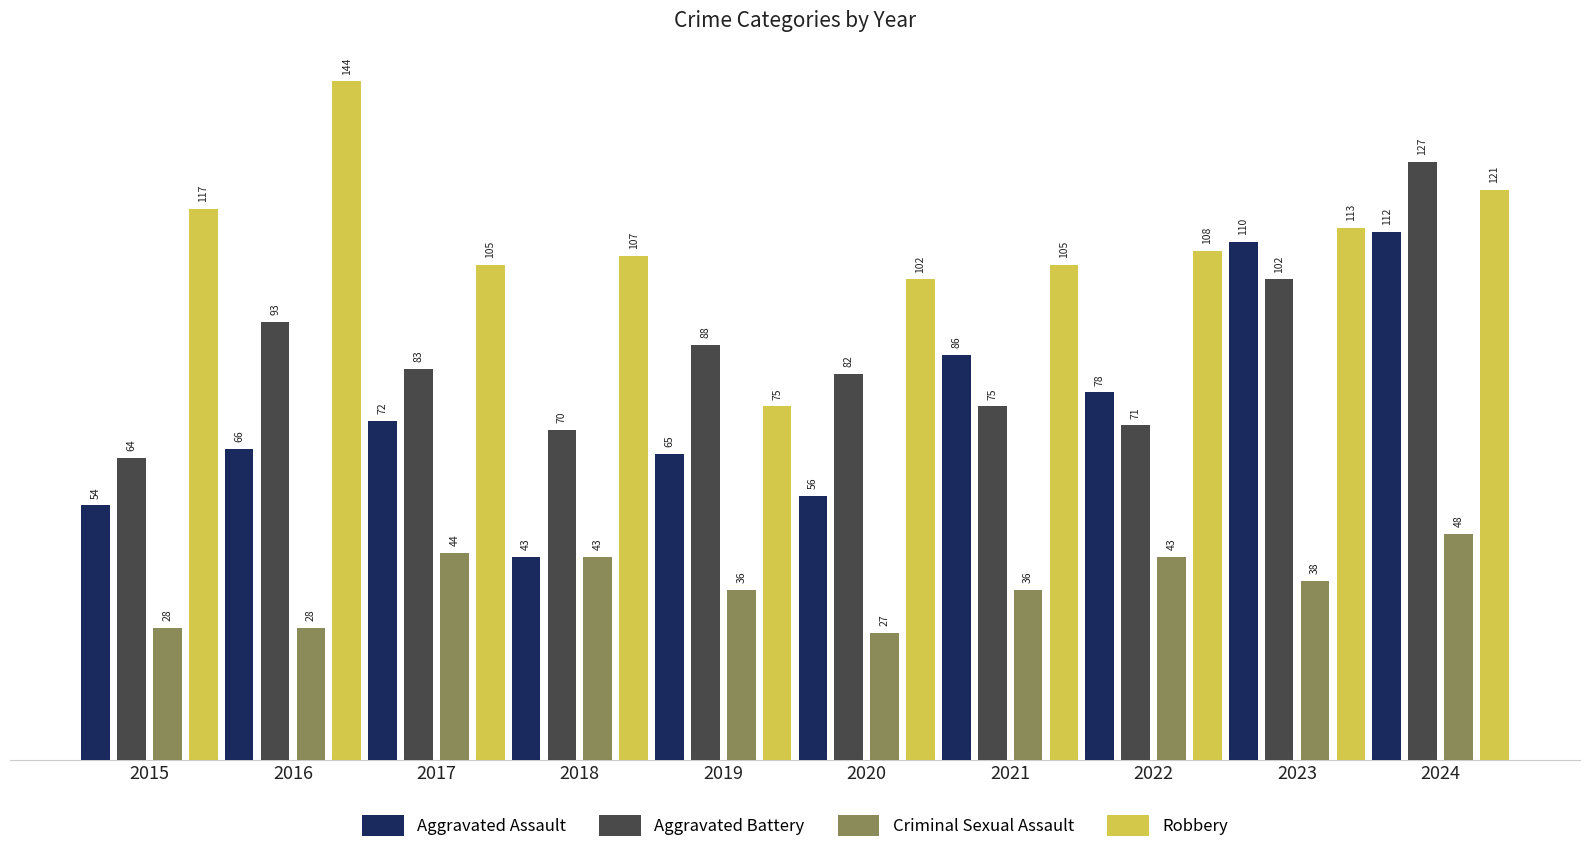

Are the bars grouped side by side (vs. stacked)?

Yes